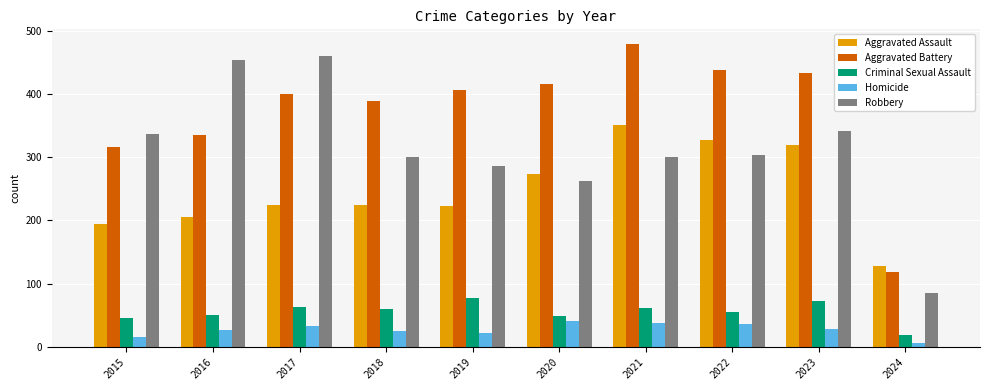

What is the difference between the maximum and minimum values in the Criminal Sexual Assault series?

58